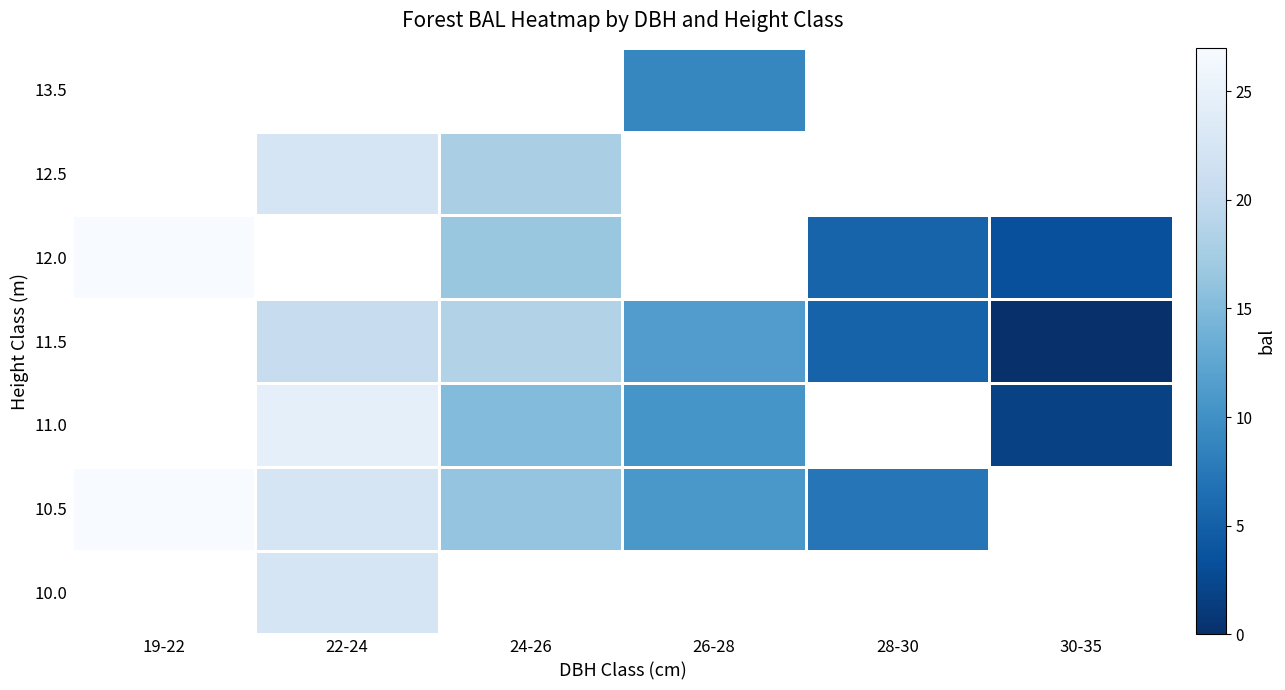

Which category has the lowest value across all series?

30-35